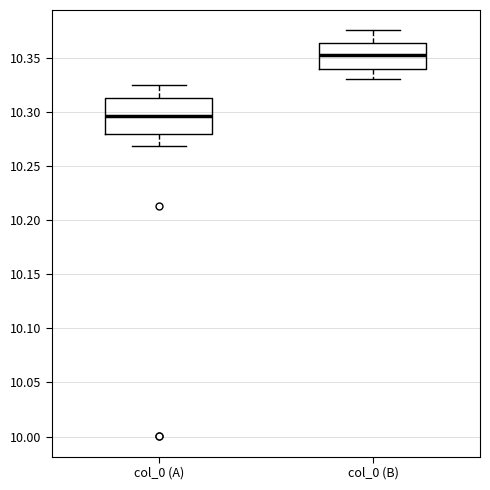

Which box's median line is the highest?

col_0 (B)